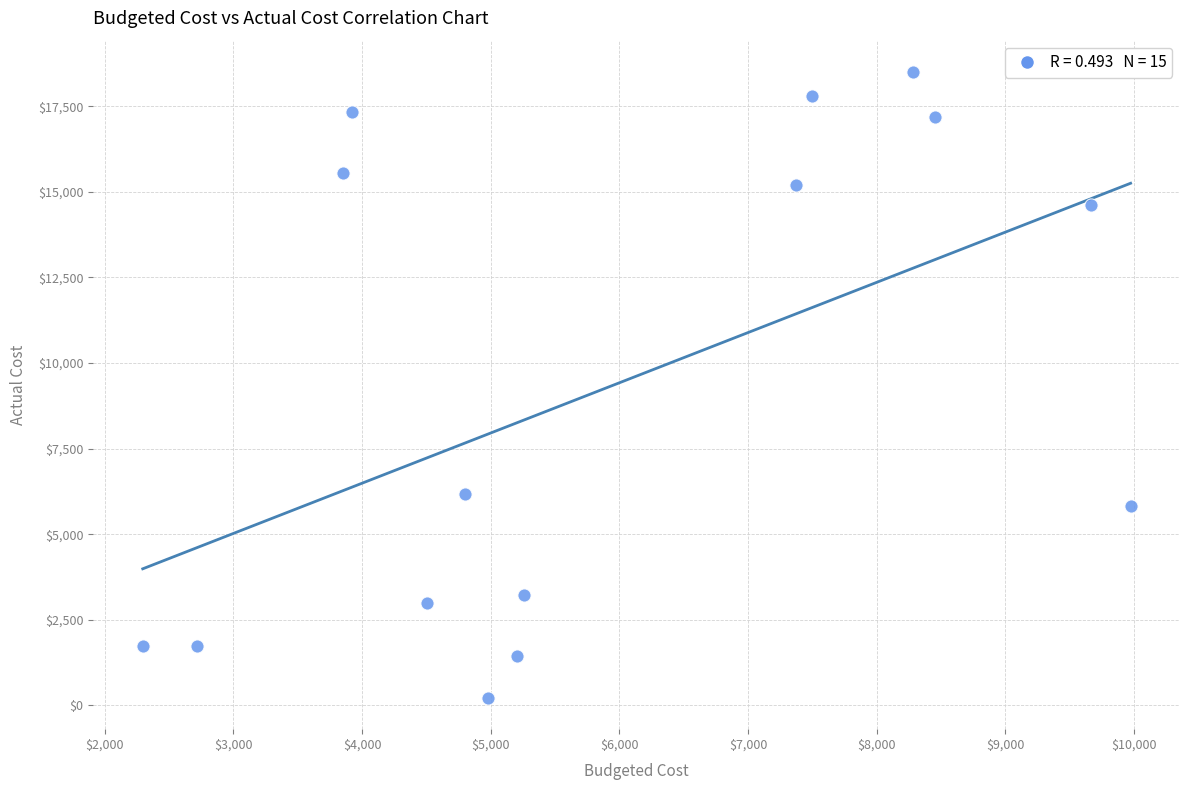

What Y value in the scatter plot is closest to 9359?

6174.7